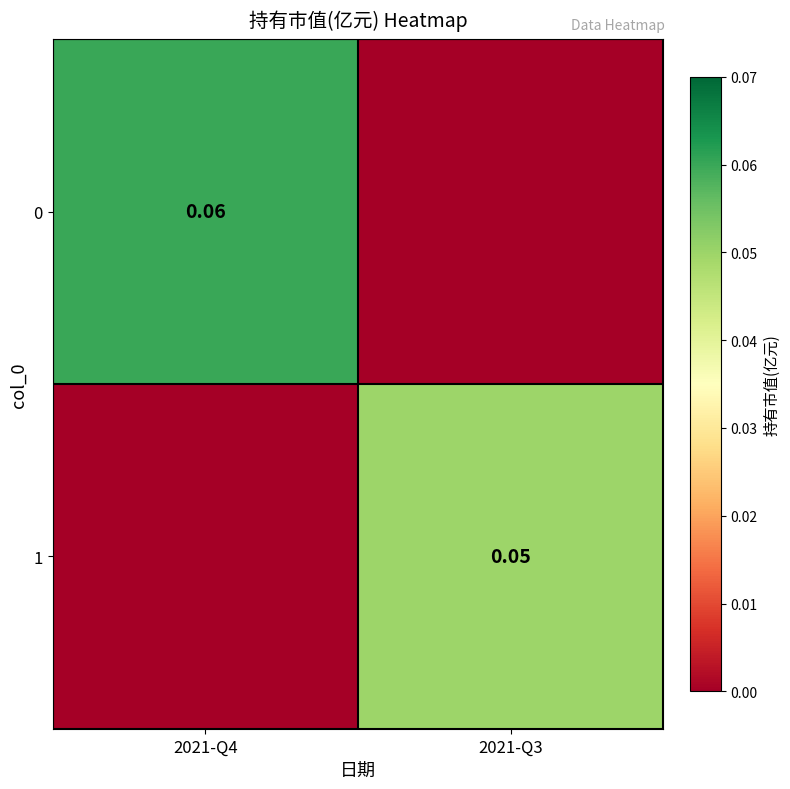

What is the difference between the 1 values at 2021-Q4 and 2021-Q3?

0.1